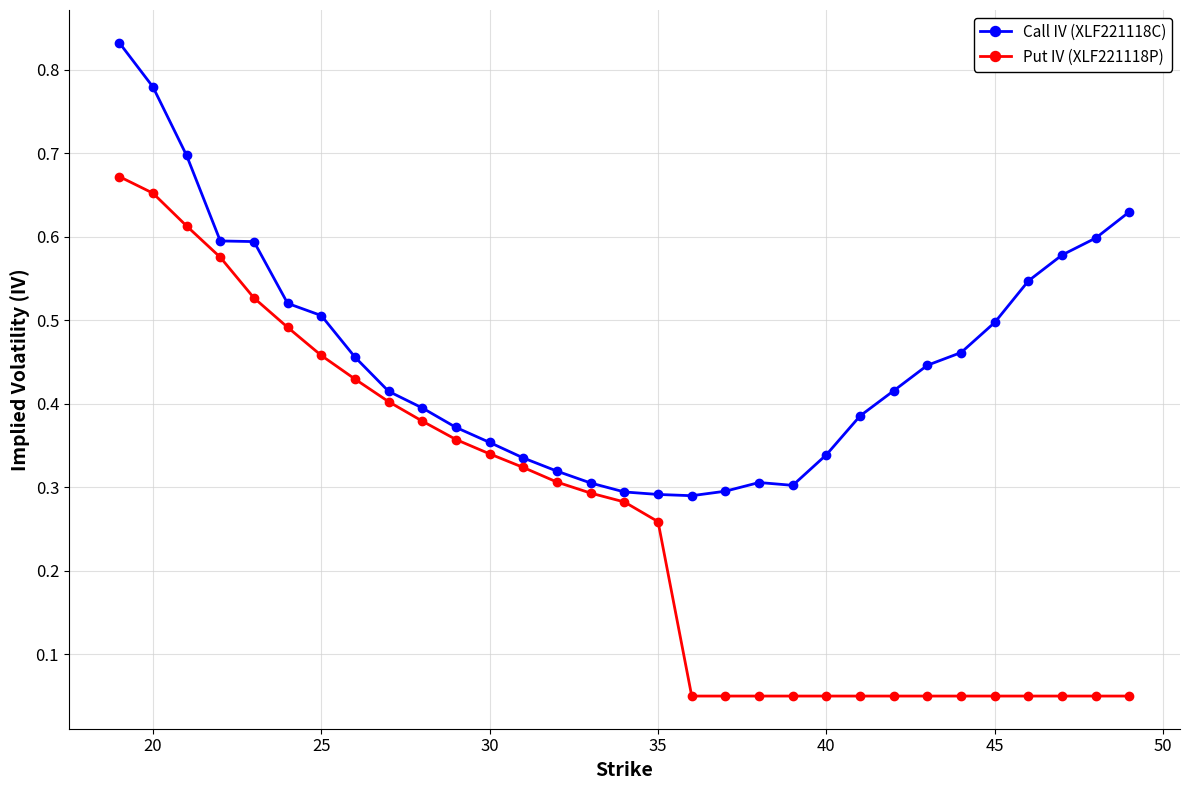

Count the Call IV (XLF221118C) values in the range 0 to 1.

31